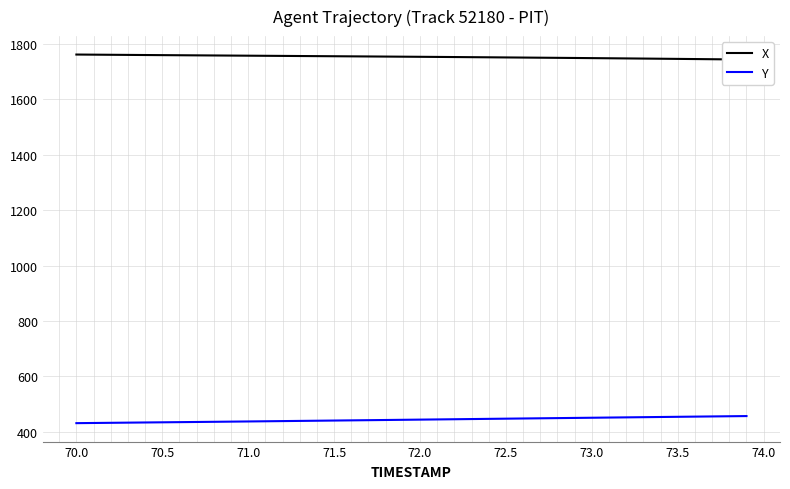

What is the value of the X point at the 21st from the left?

1753.7